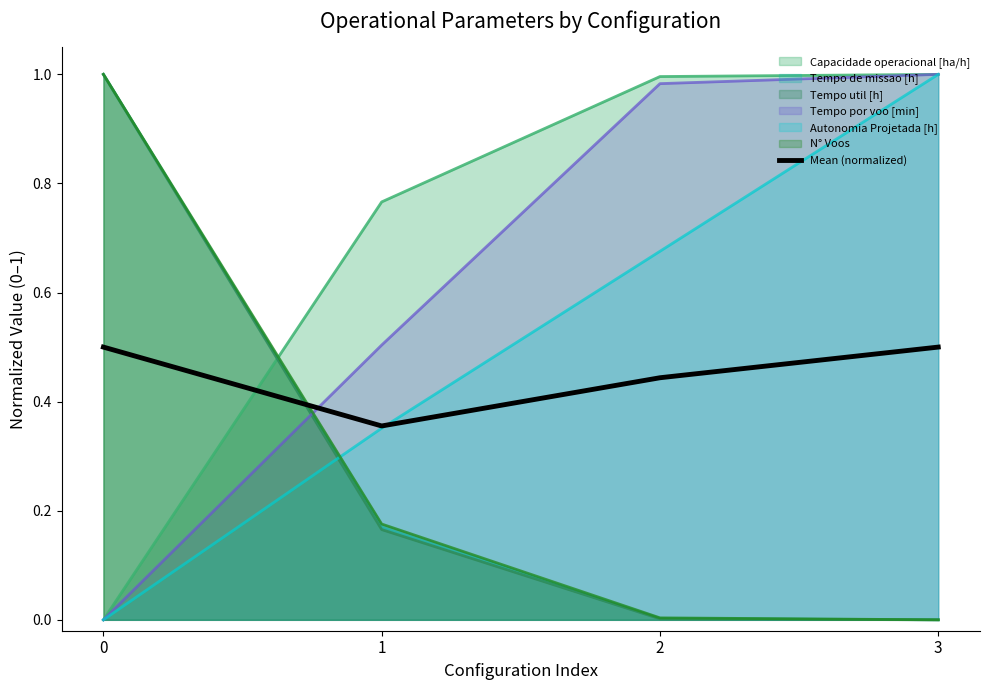

Between 1 and 3, which is larger?

3